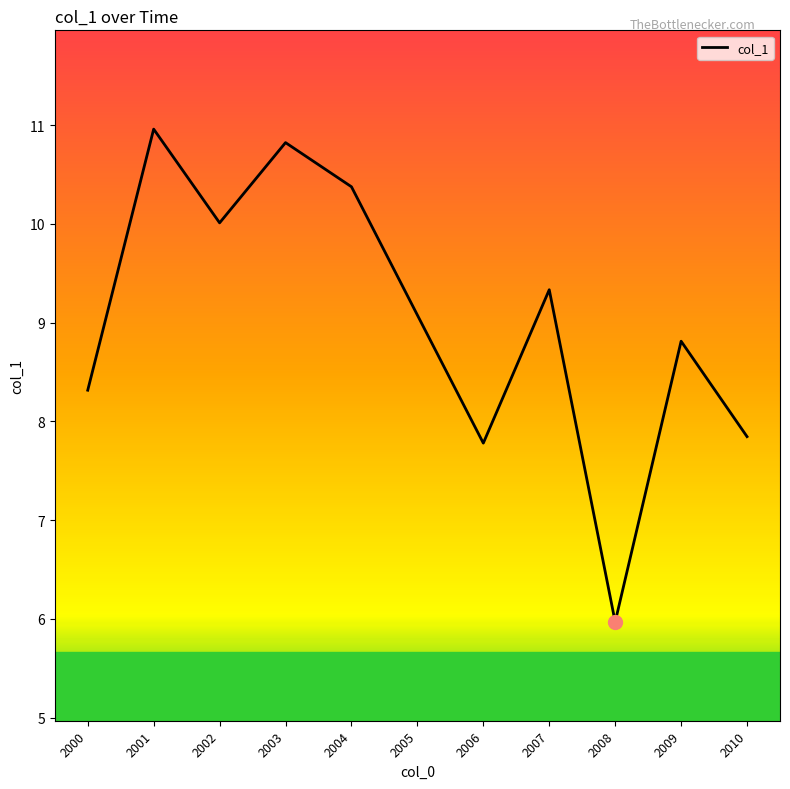

What is the average value?

9.0